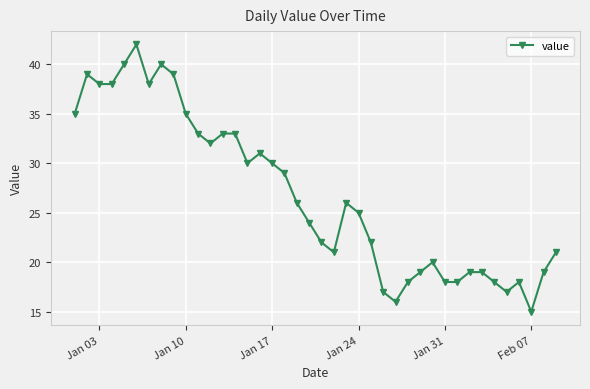

What is the value of the 8th point from the left?

40